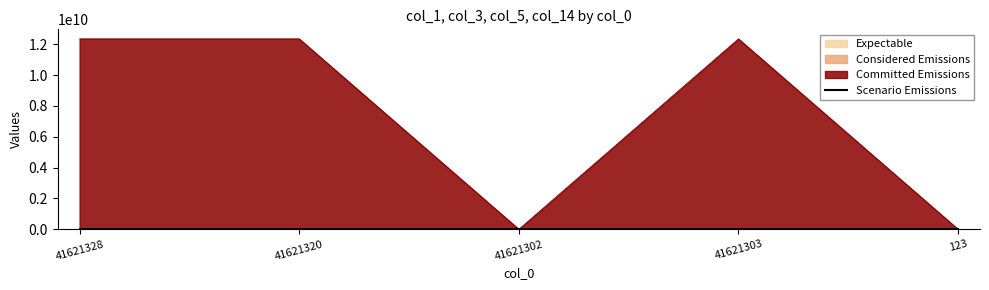

What is the difference between the maximum and second lowest values in the col_1 series?

12345679753